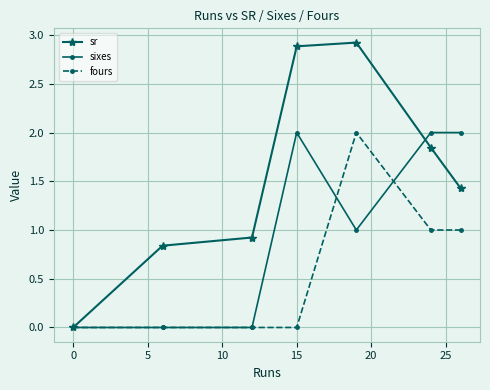

True or false: sixes and sr intersect in this chart.

True